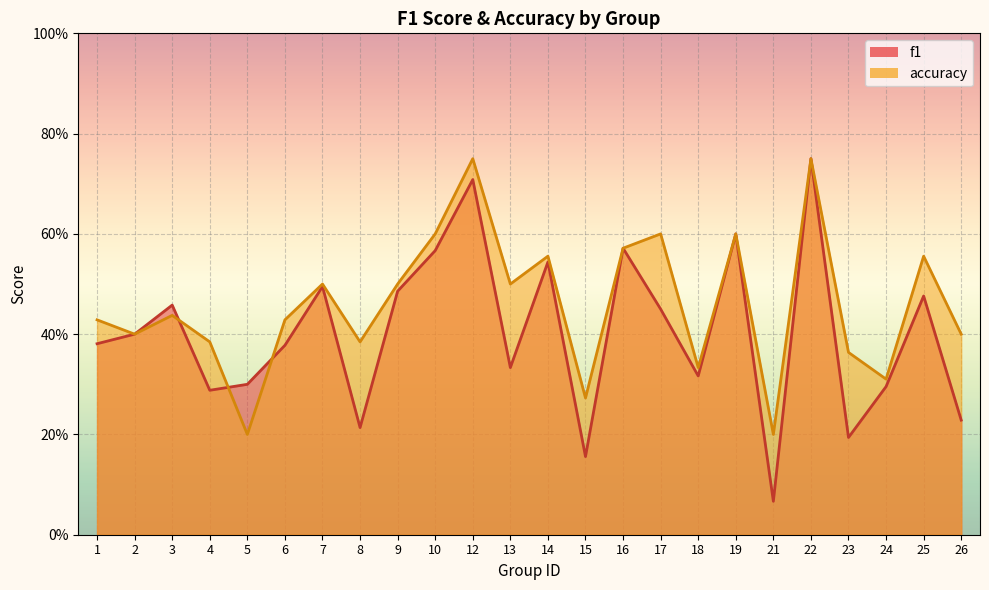

What is the maximum value for f1?

0.8